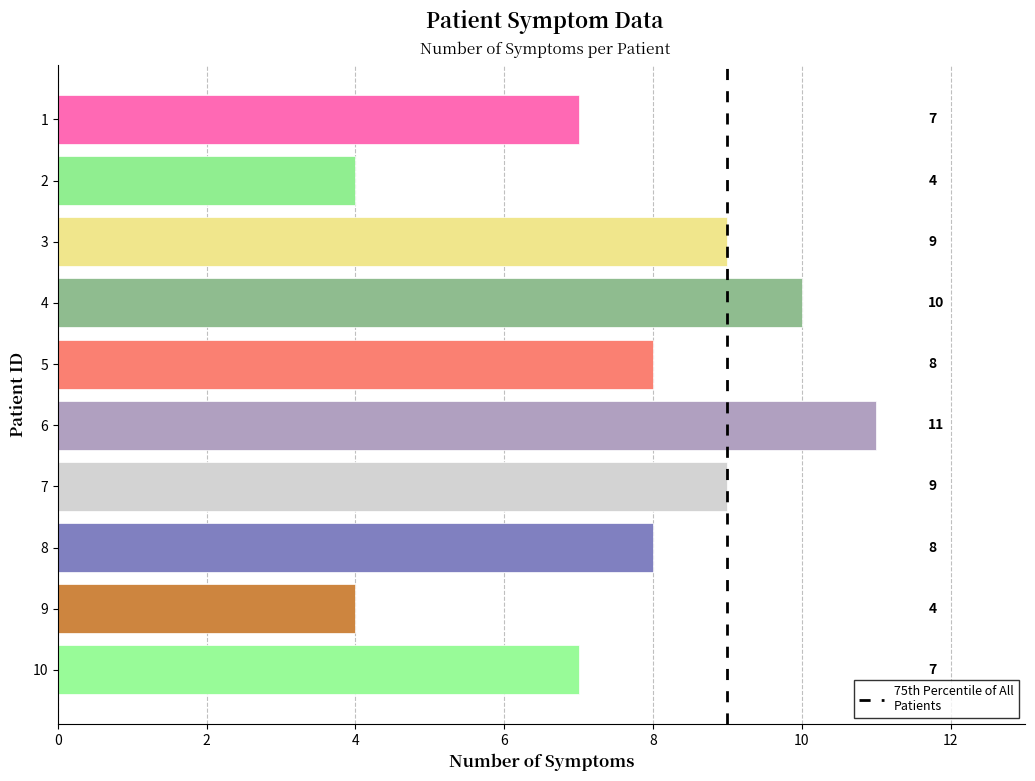

How many bars are there in total?

10